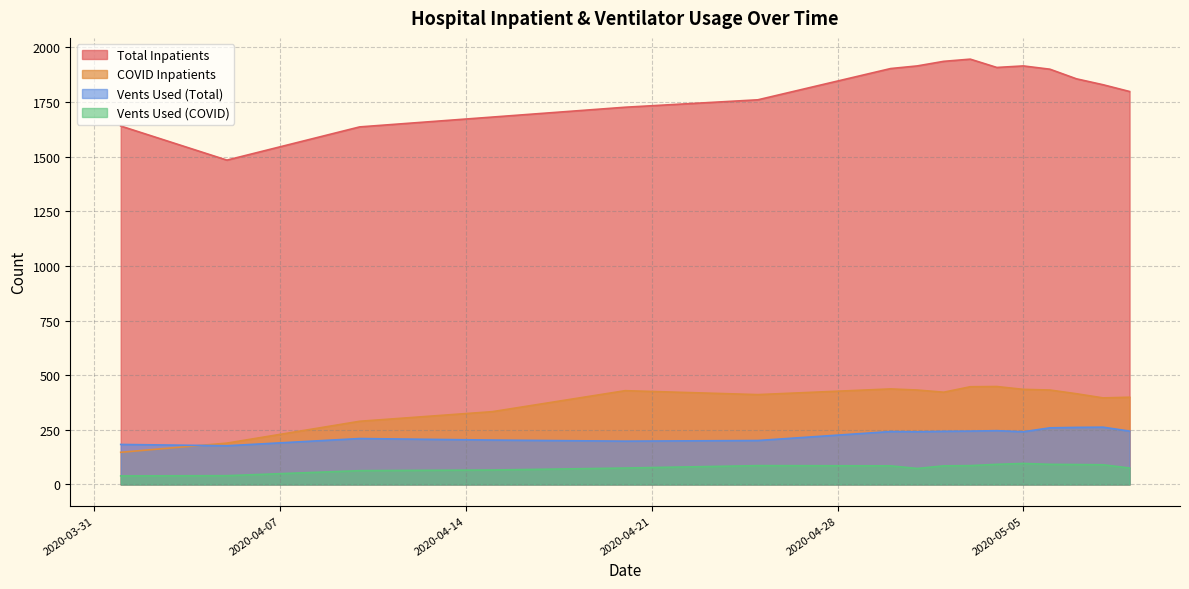

True or false: Vents Used (Total) has more than 1 points higher than both neighbors.

True